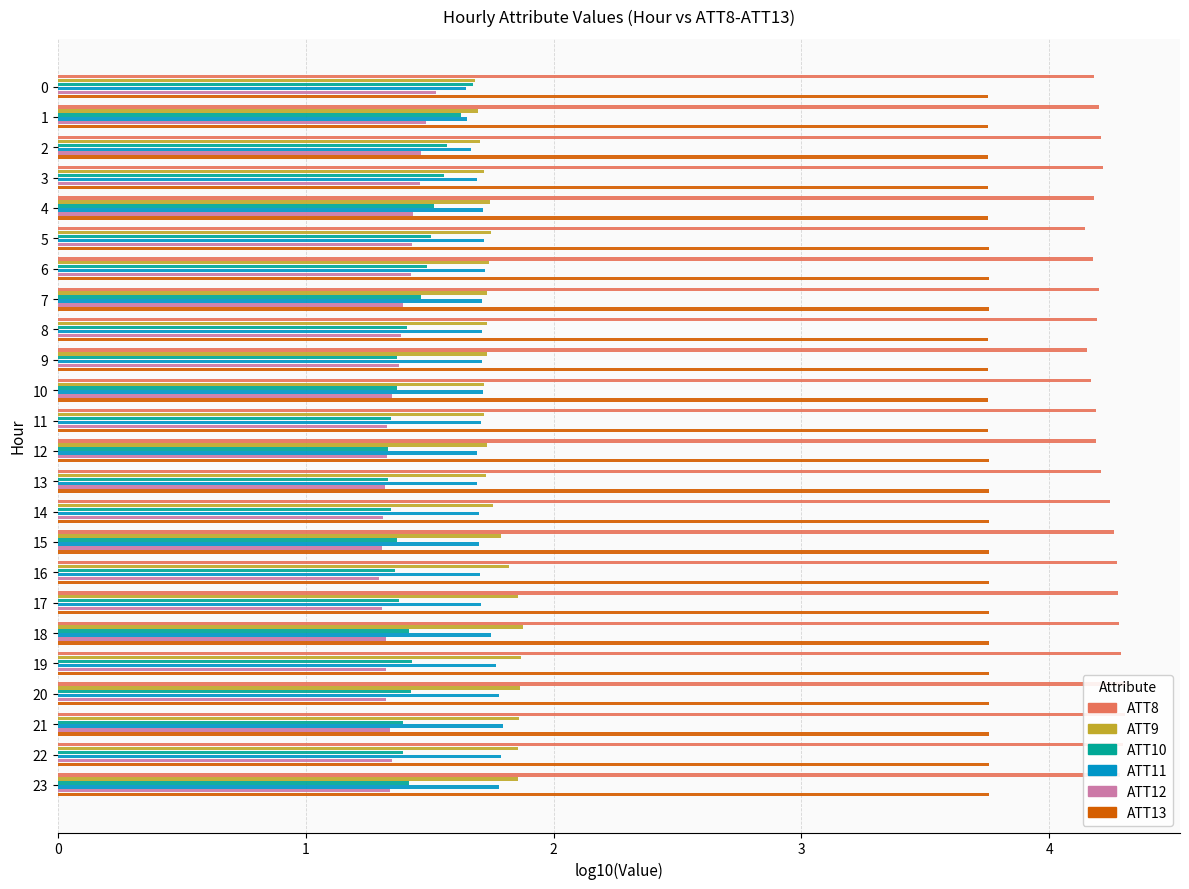

What is the approximate value of ATT10 at 8?

1.4